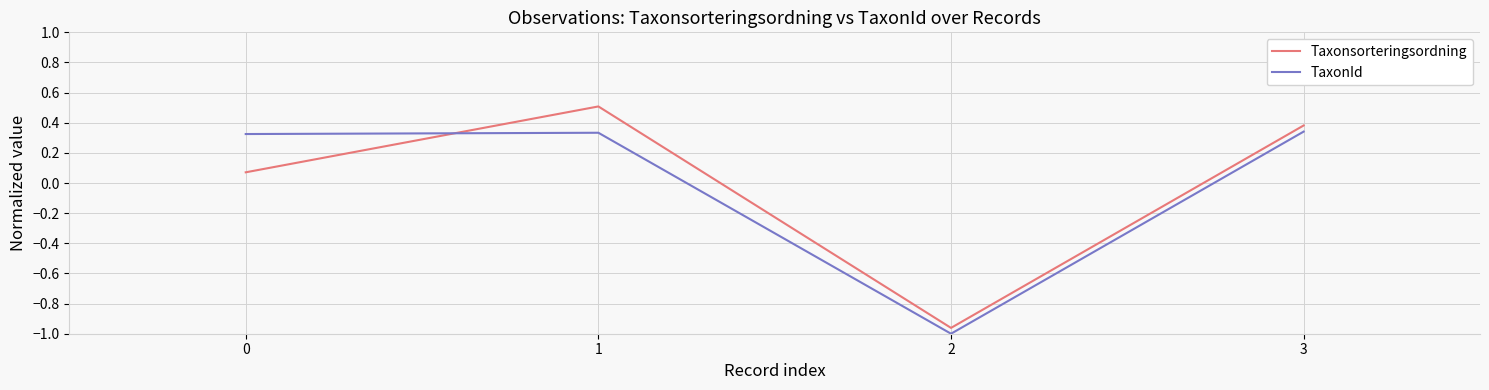

Which series has the widest spread of values?

Taxonsorteringsordning